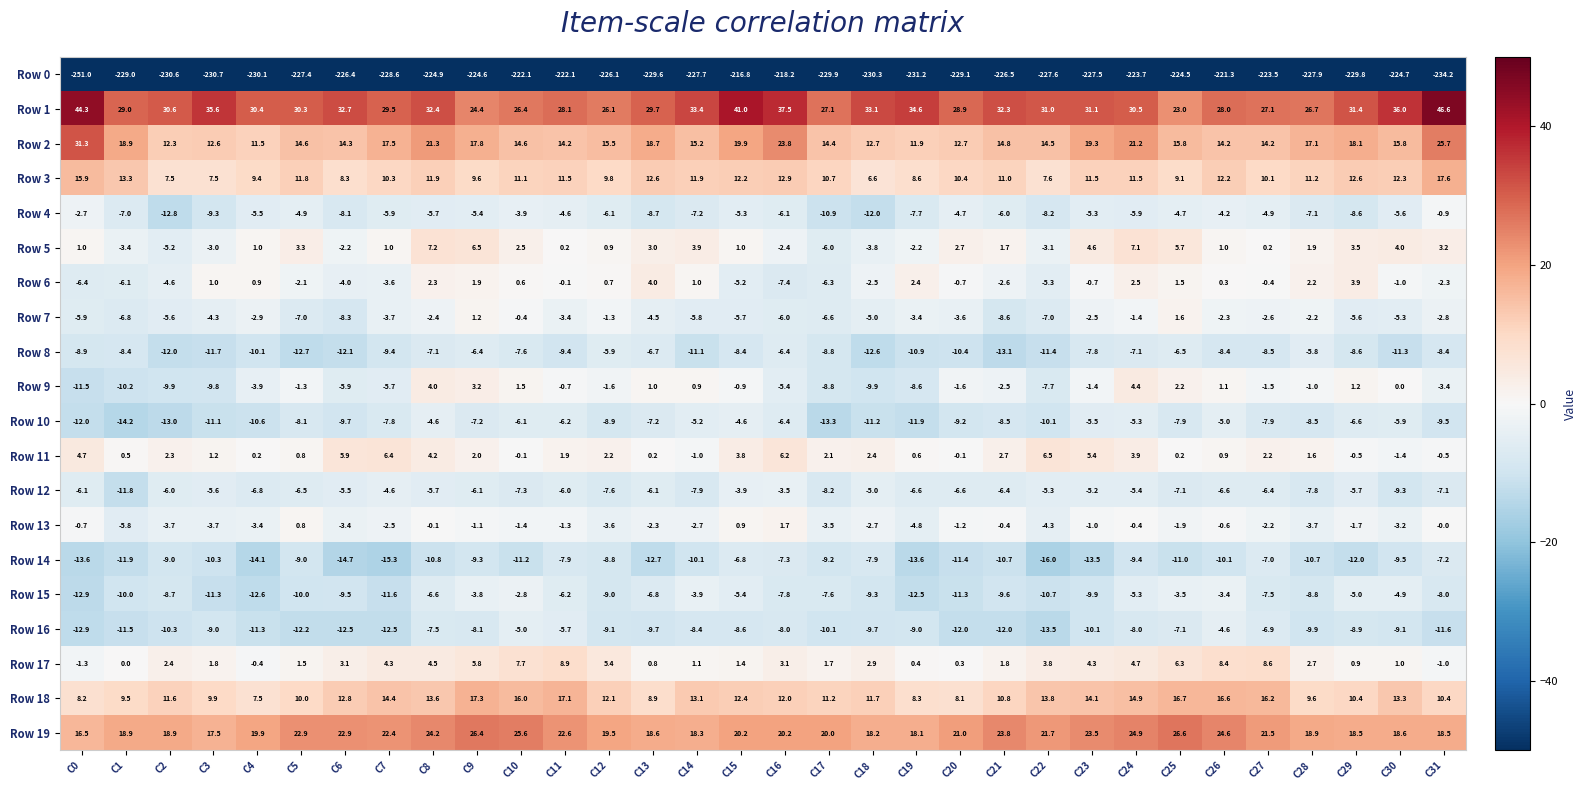

What is the total value across all series at C11?

-169.1